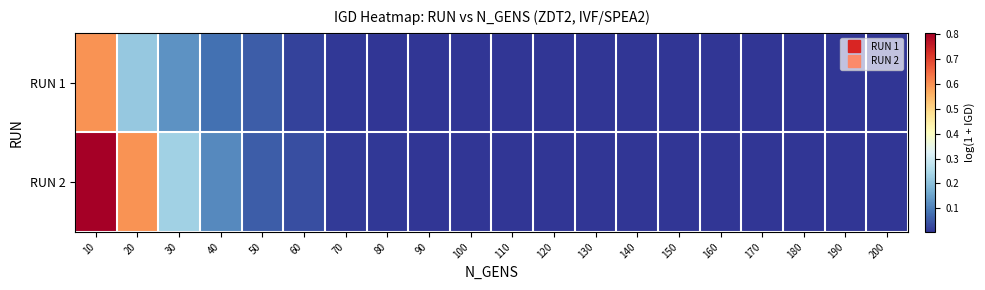

How many distinct data groups are displayed?

2